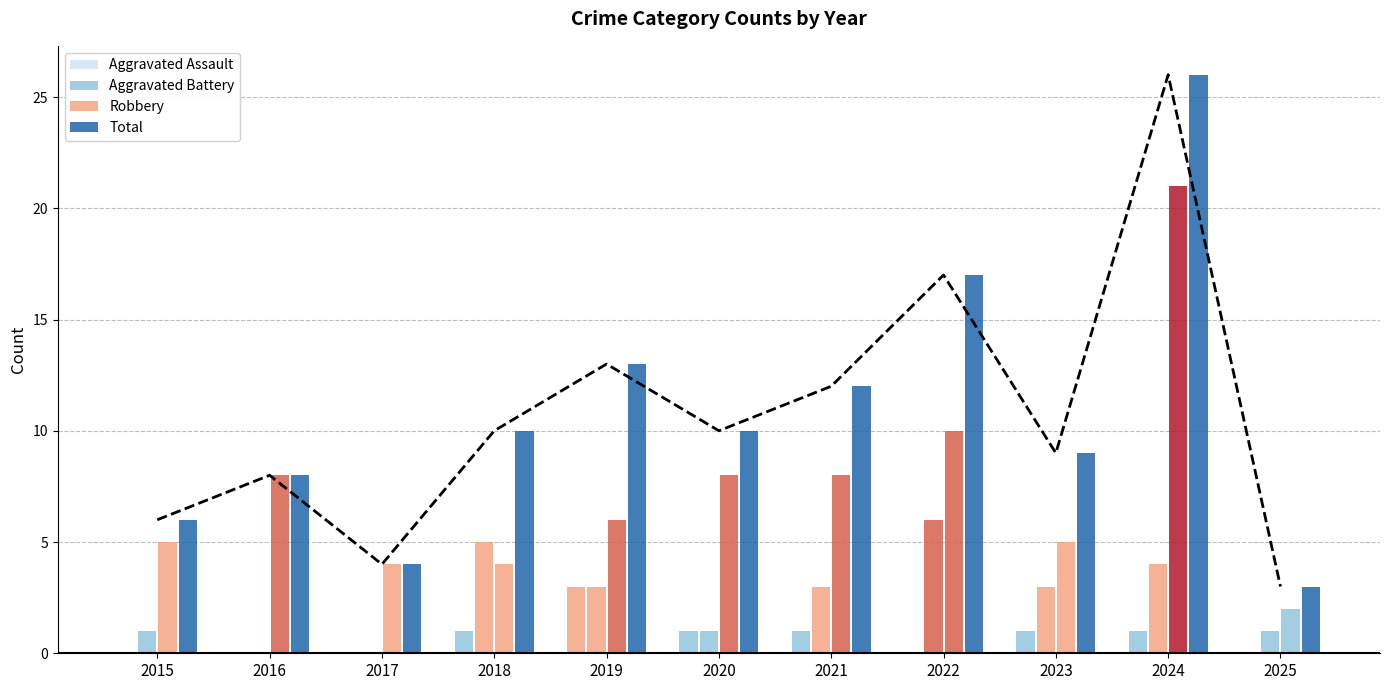

Between 2018 and 2022, which is larger?

2018